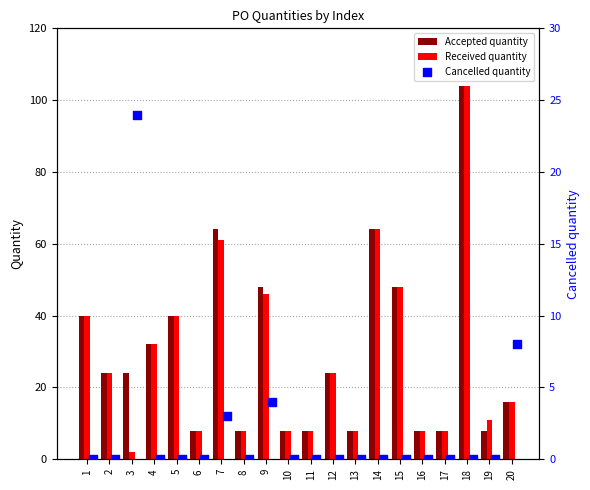

Is the value of Received quantity at 12 greater than the value of Accepted quantity at 12?

No